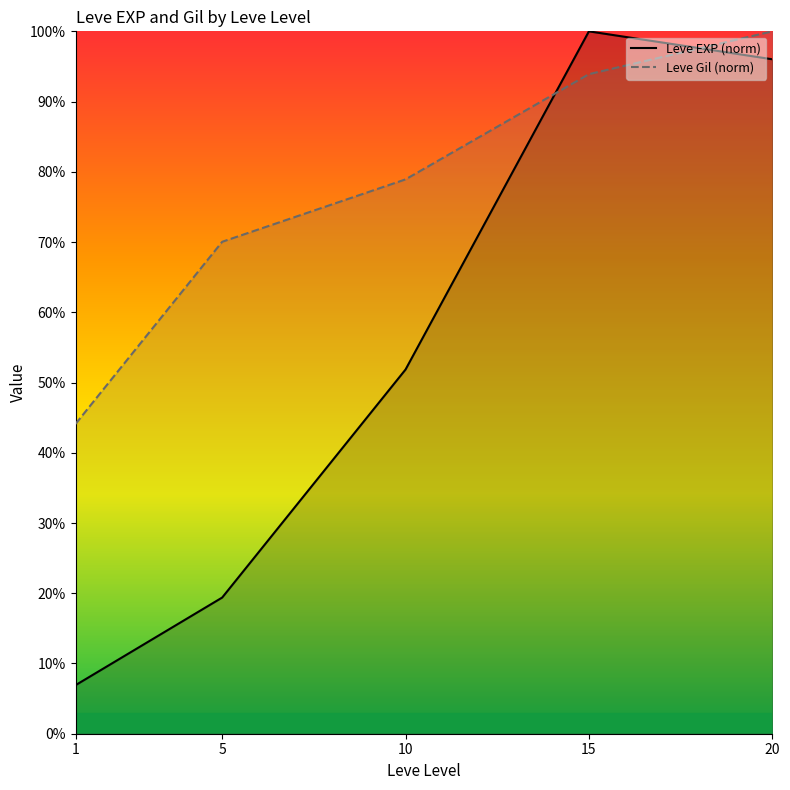

What are all the series names shown in the legend?

Leve EXP (norm), Leve Gil (norm)